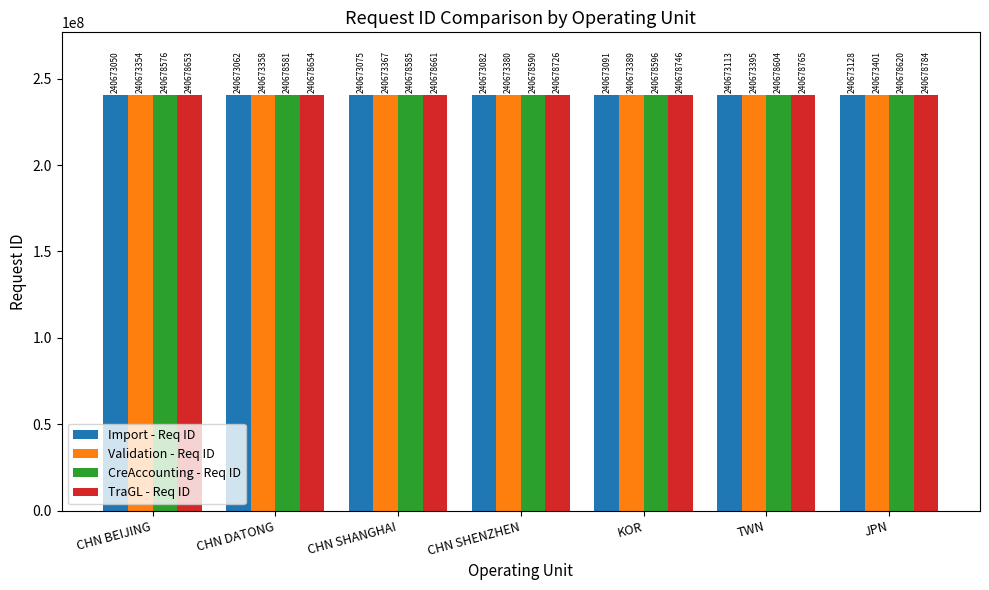

Is it true that Import - Req ID equals 397409440 at CHN SHANGHAI?

False